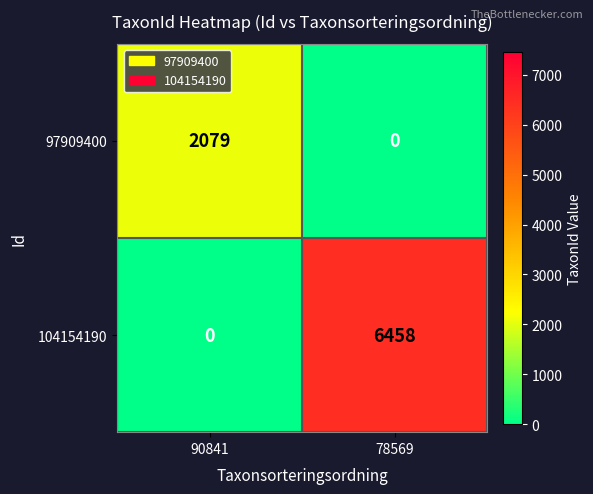

Is it true that 97909400 equals 2079 at 90841?

True